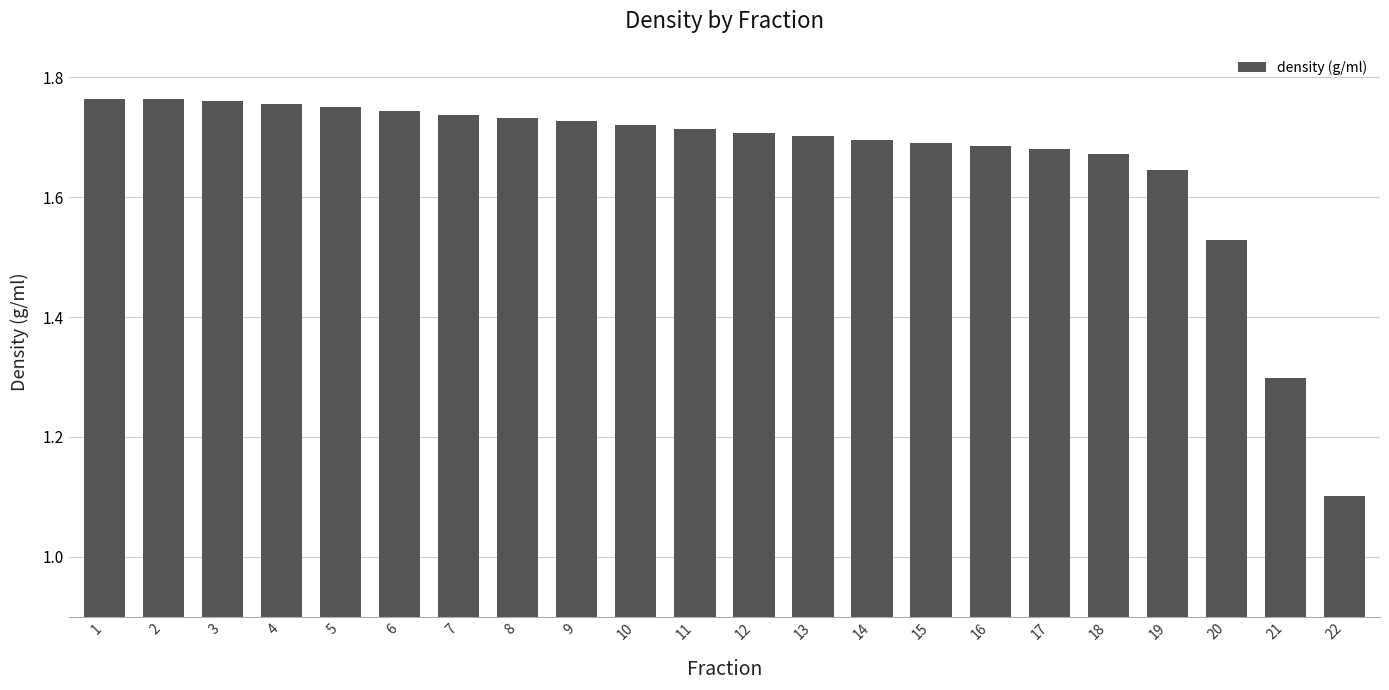

What is the ratio of the value at 10 to the value at 18?

1.0